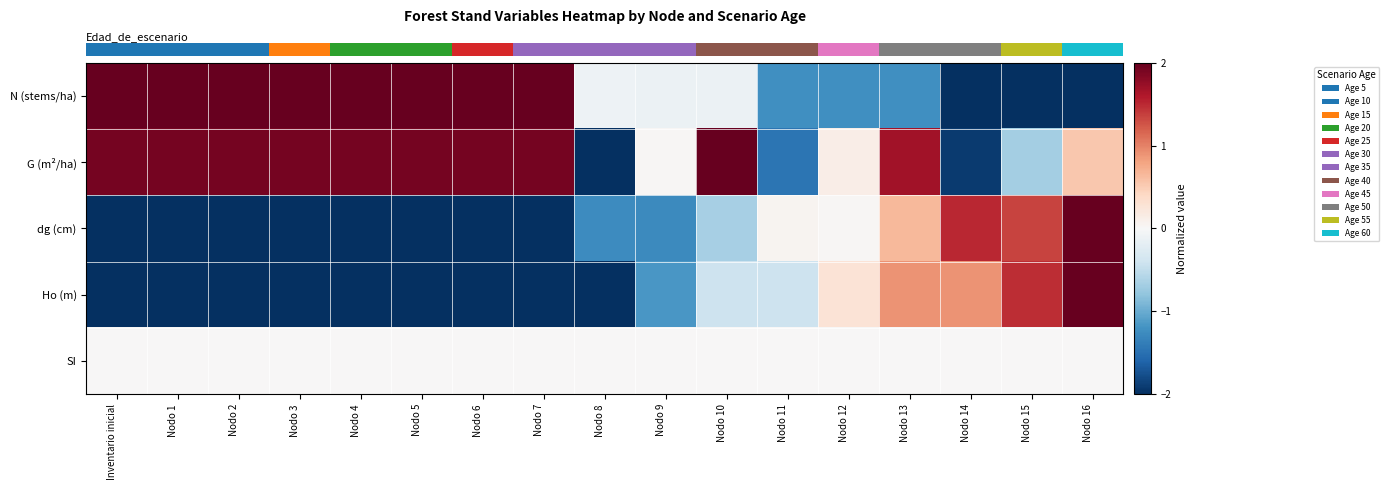

At which category does the chart reach its minimum across all series?

Nodo 16